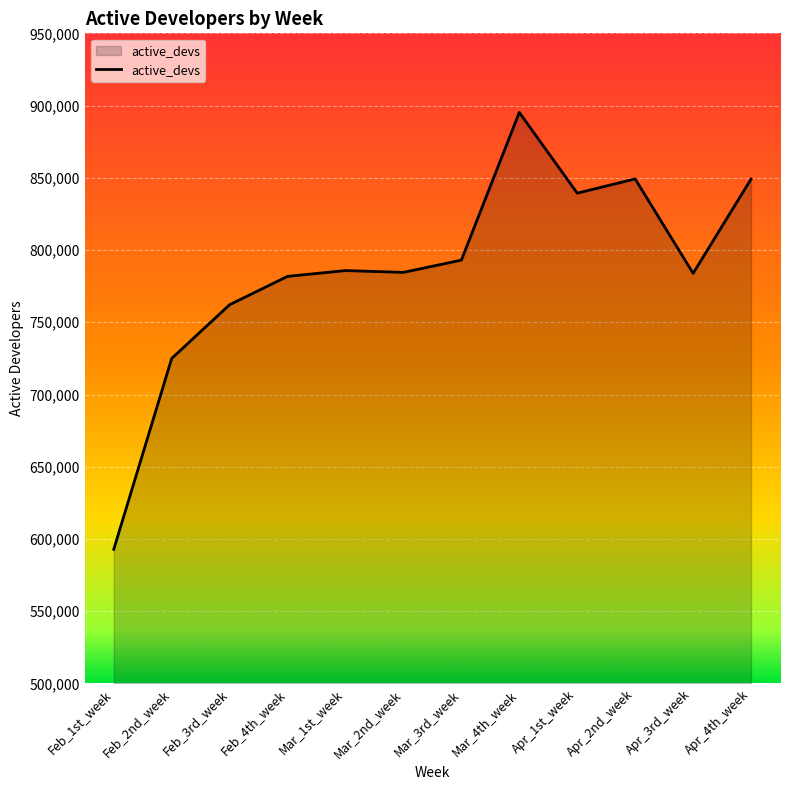

What is the change in value from Feb_4th_week to Mar_4th_week?

+113459